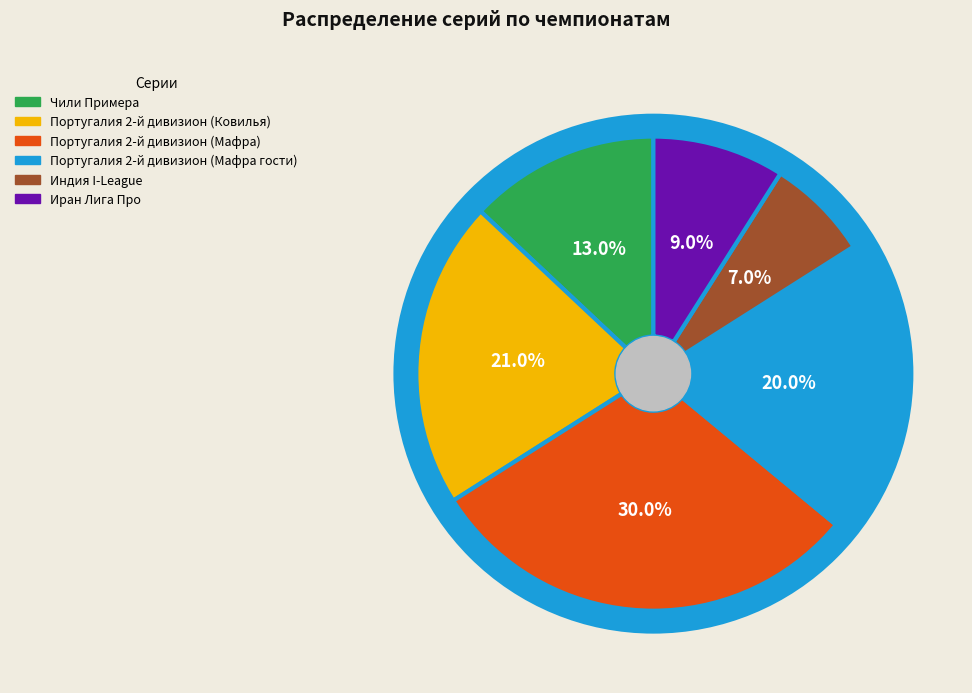

Which has a higher value, Португалия 2-й дивизион (Ковилья) or Иран Лига Про?

Португалия 2-й дивизион (Ковилья)